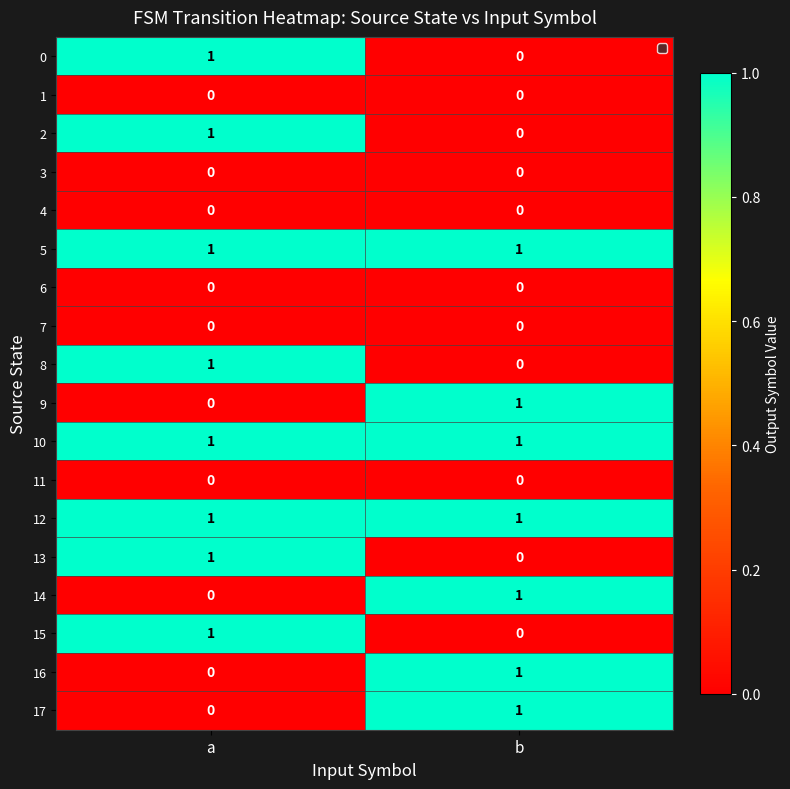

How many series are shown in this chart?

18